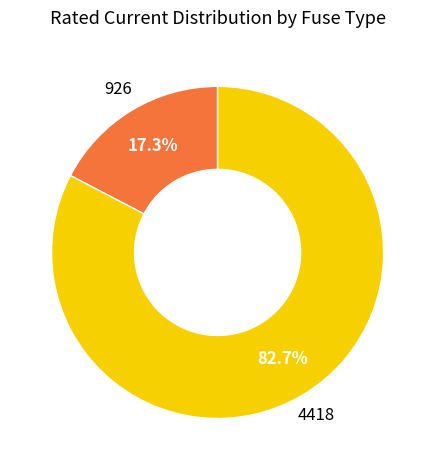

Is there a majority slice in this chart?

Yes